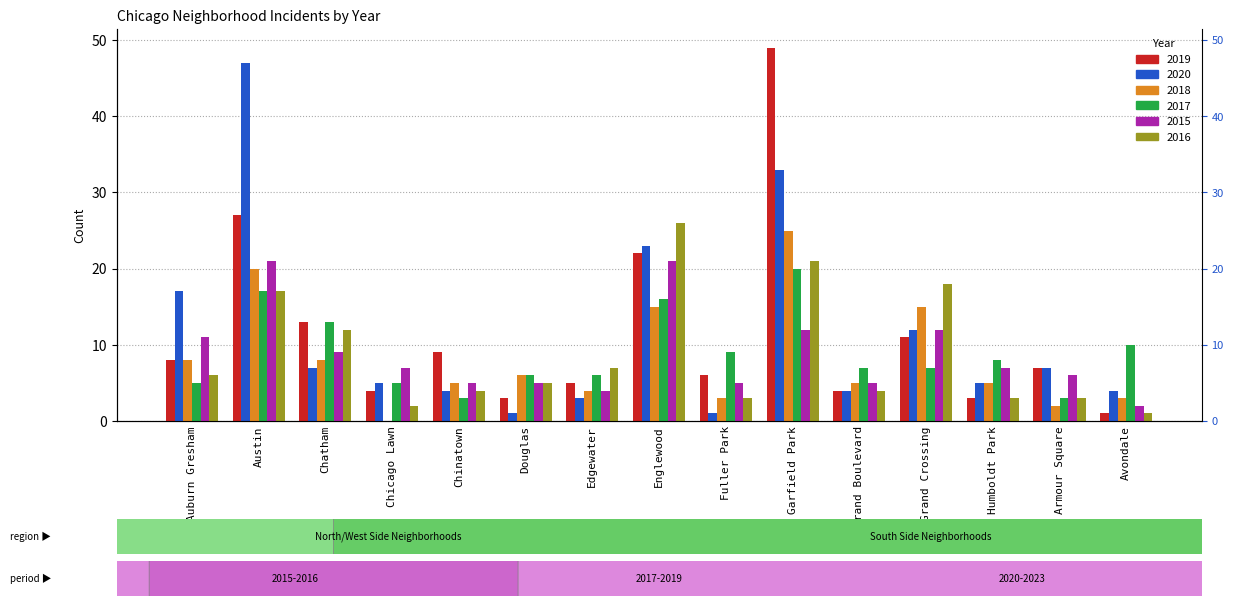

What is the difference between the second highest and second lowest values in the 2018 series?

18